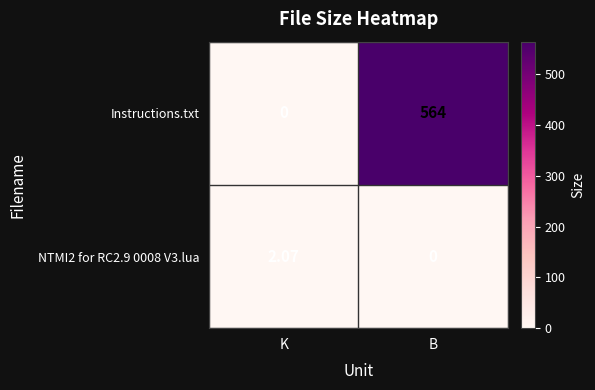

Which series has the widest spread of values?

Instructions.txt